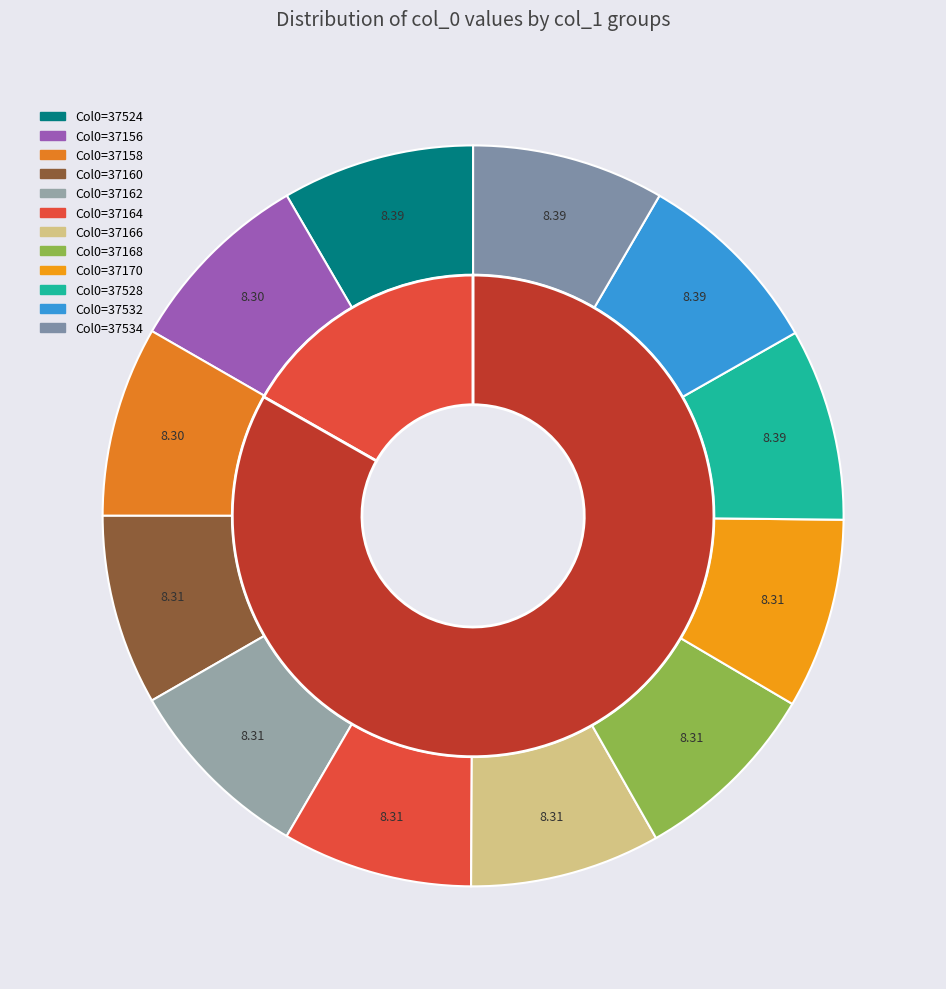

Is the sum of 11222 and 11222 greater than half?

No